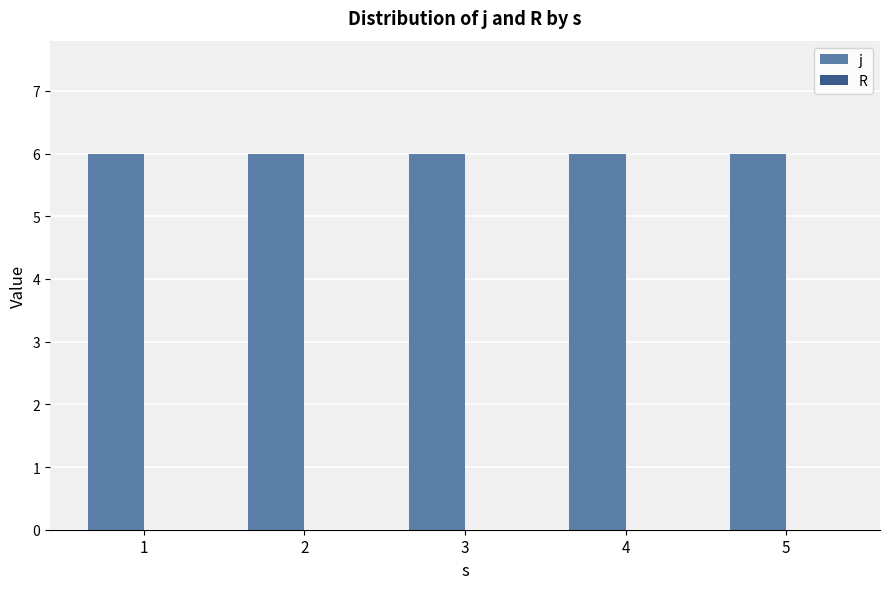

At how many categories does at least one series exceed 2?

5